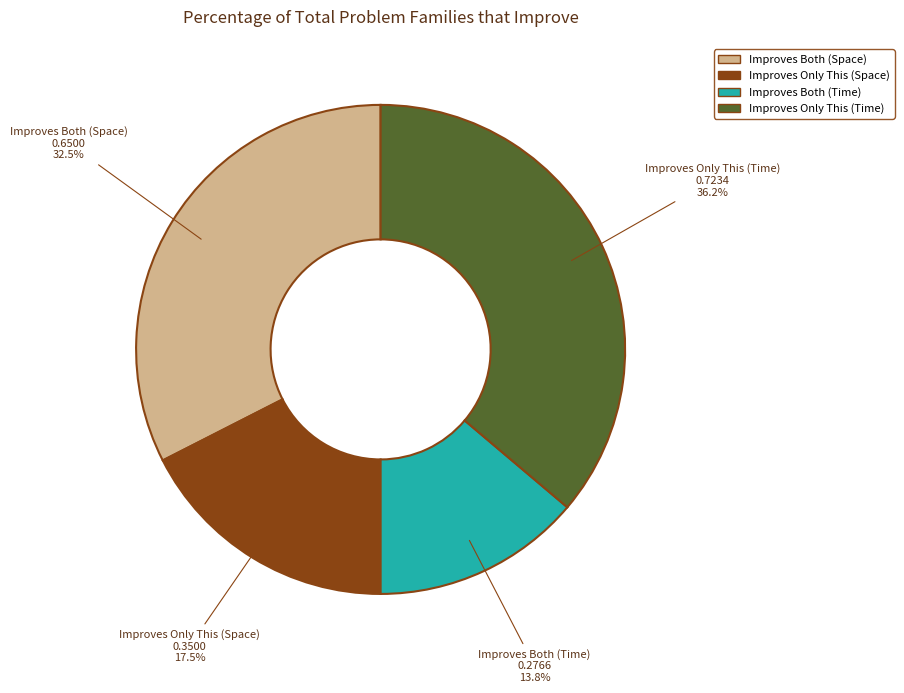

To the nearest percent, what is the combined percentage of Improves Only This (Time) and Improves Both (Space)?

69%